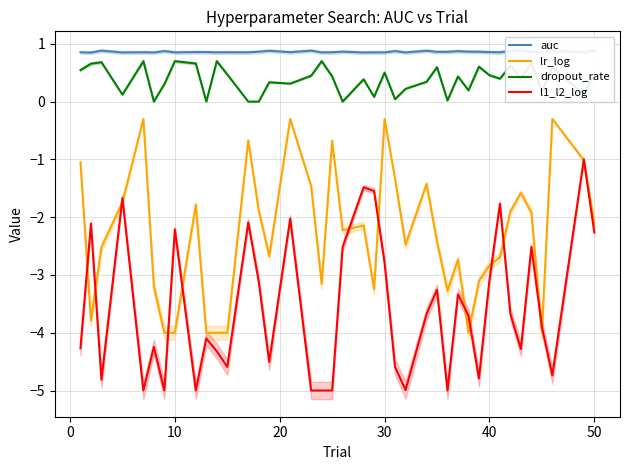

True or false: l1_l2_log and auc intersect in this chart.

False